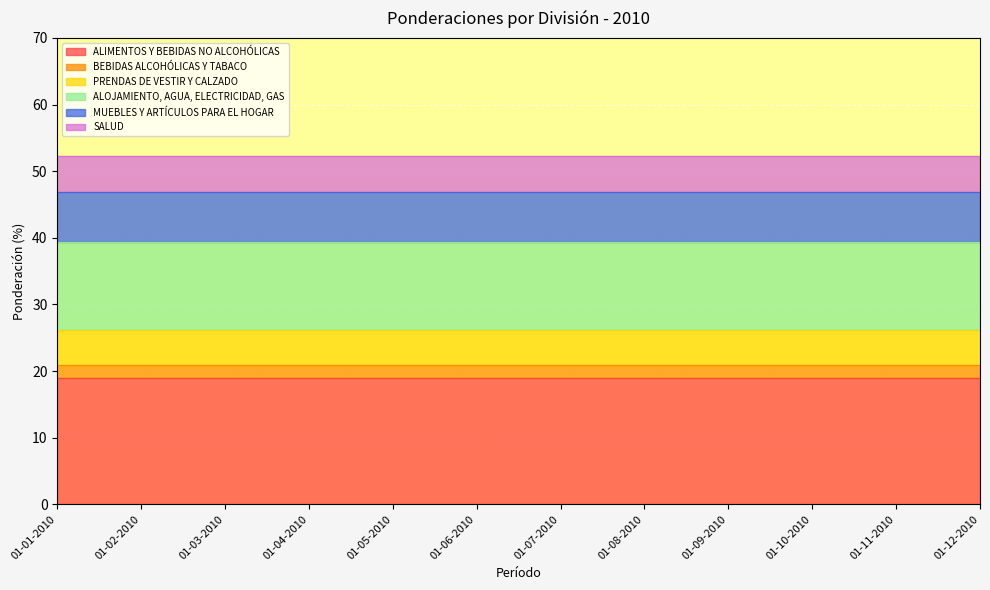

At how many categories does at least one series exceed 15?

12